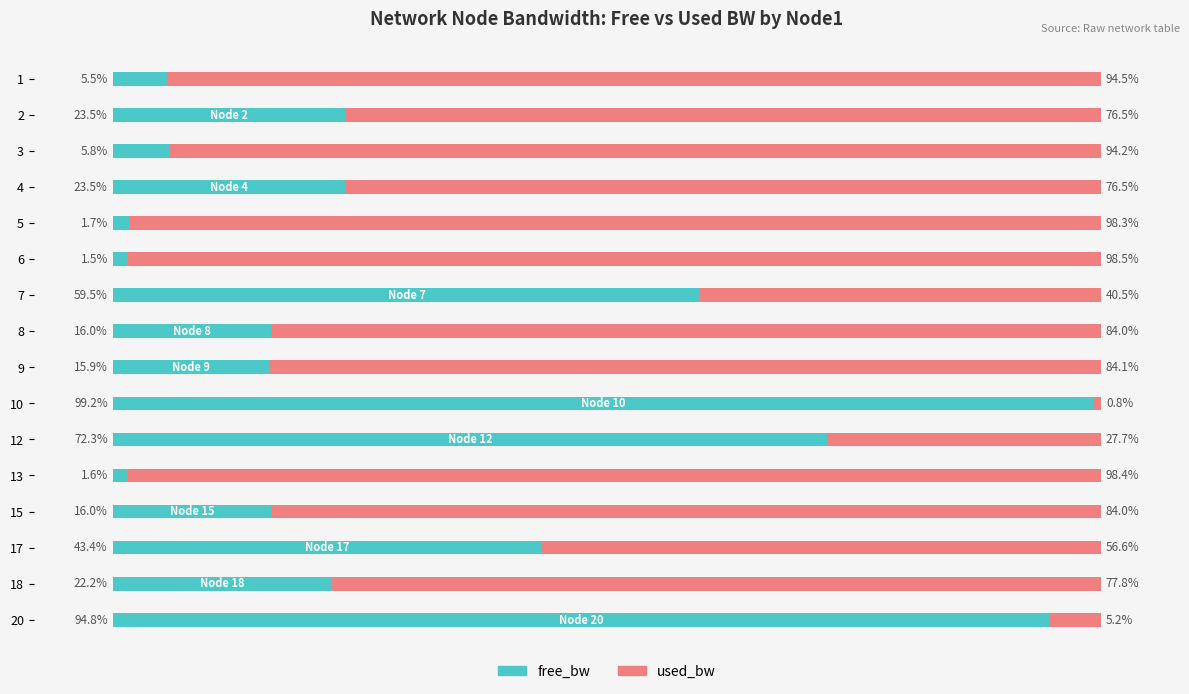

What are all the series names shown in the legend?

free_bw, used_bw